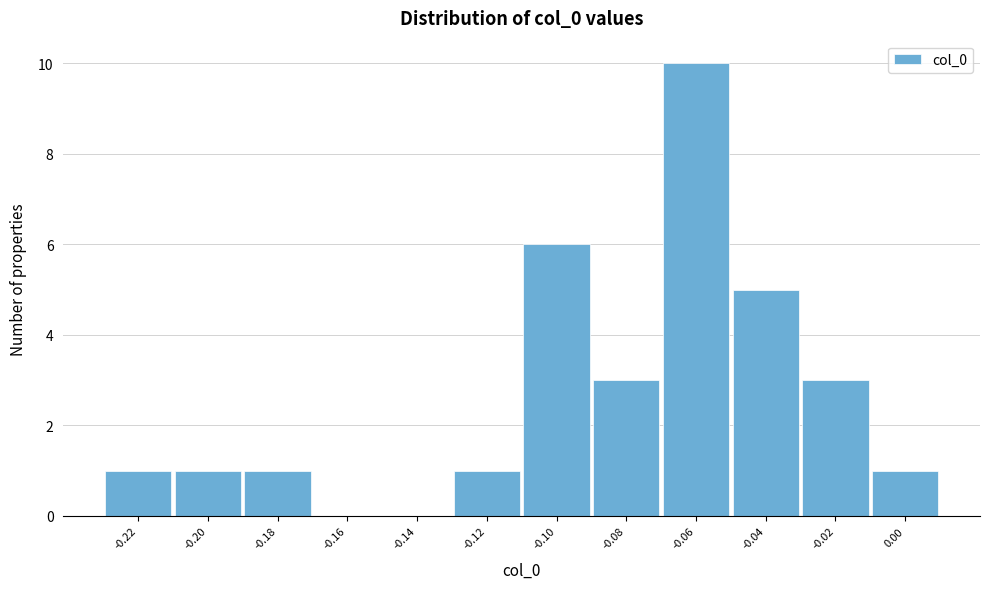

Reading left to right, list all the values displayed in this chart.

-0.22=1	-0.20=1	-0.18=1	-0.16=0	-0.14=0	-0.12=1	-0.10=6	-0.08=3	-0.06=10	-0.04=5	-0.02=3	0.00=1